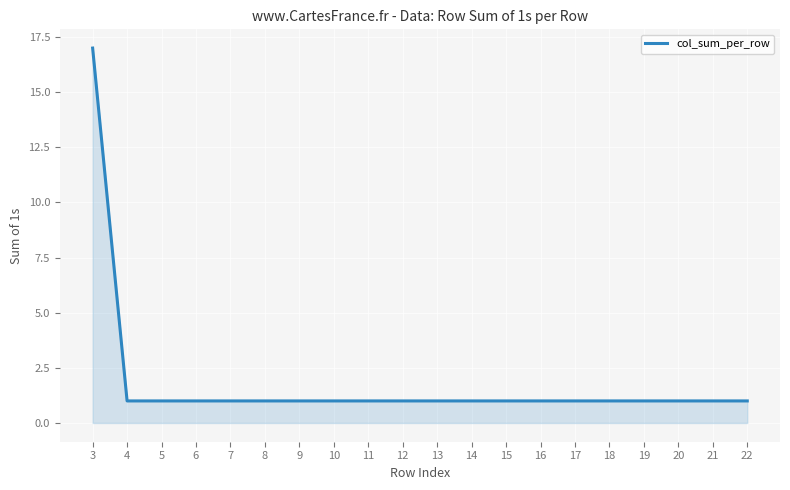

The chart shows a value of 0 at 14. True or false?

False